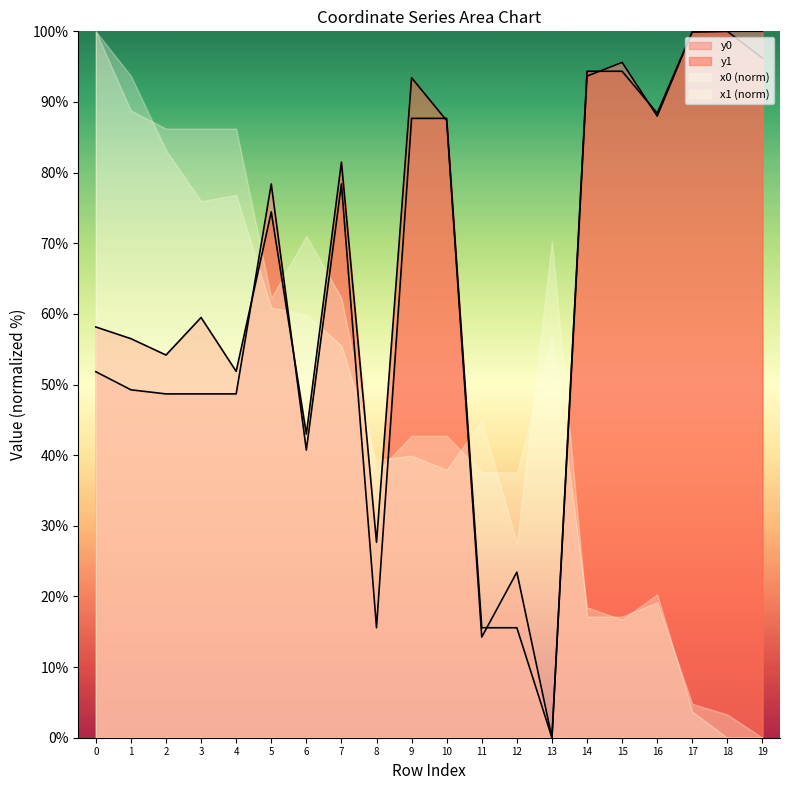

How many distinct data groups are displayed?

4